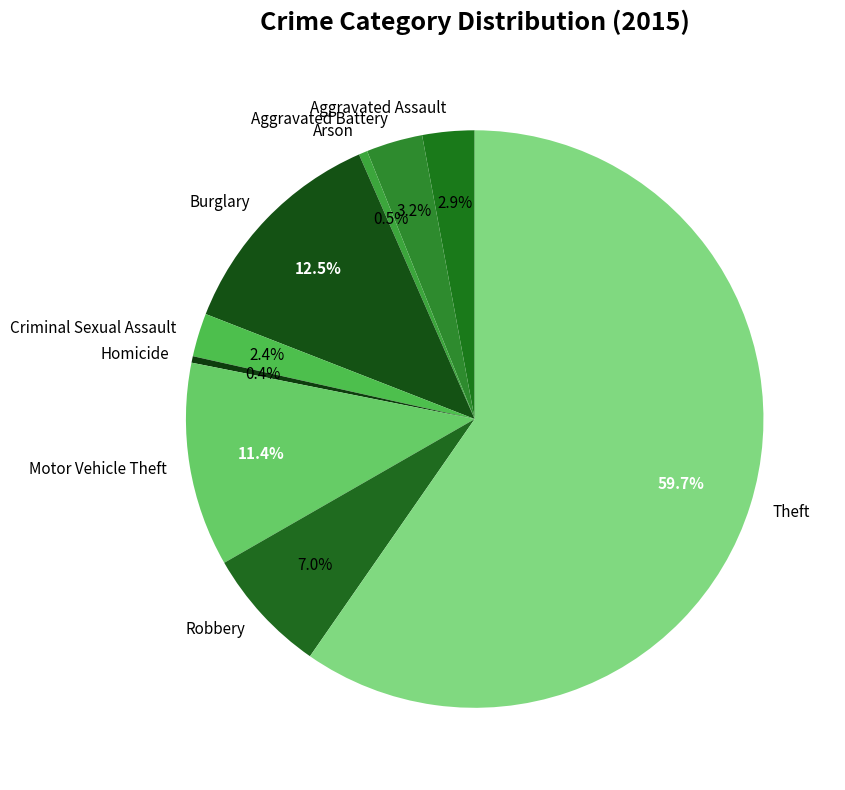

Which category has the biggest portion of the pie?

Theft